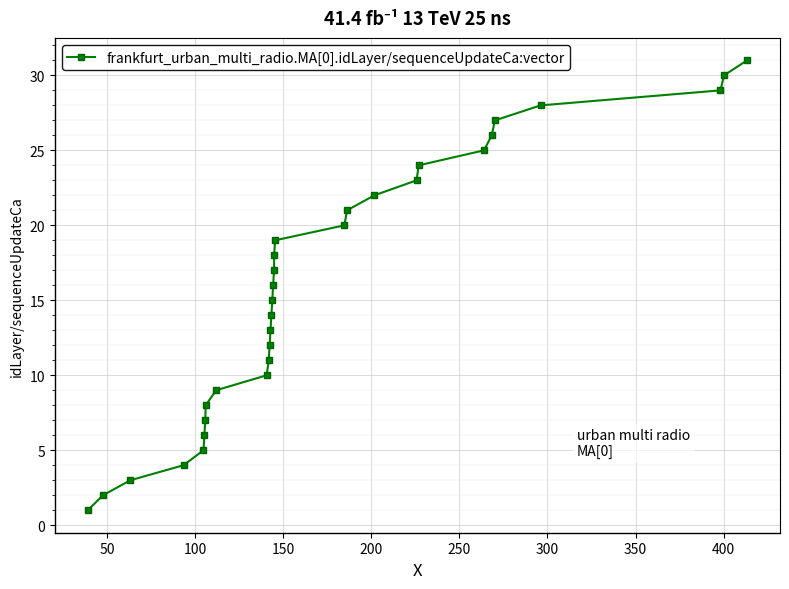

What is the average value?

16